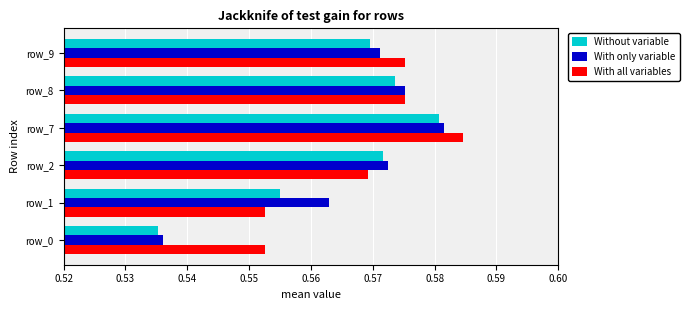

At which category does the chart reach its minimum across all series?

row_0